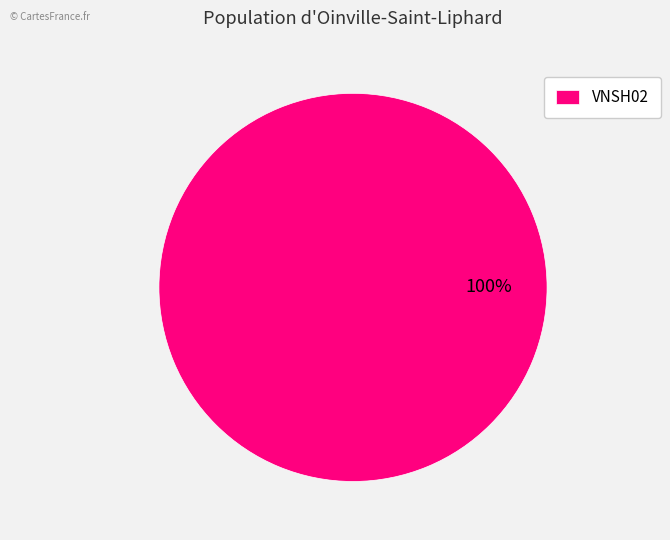

Does any single category account for the majority?

Yes